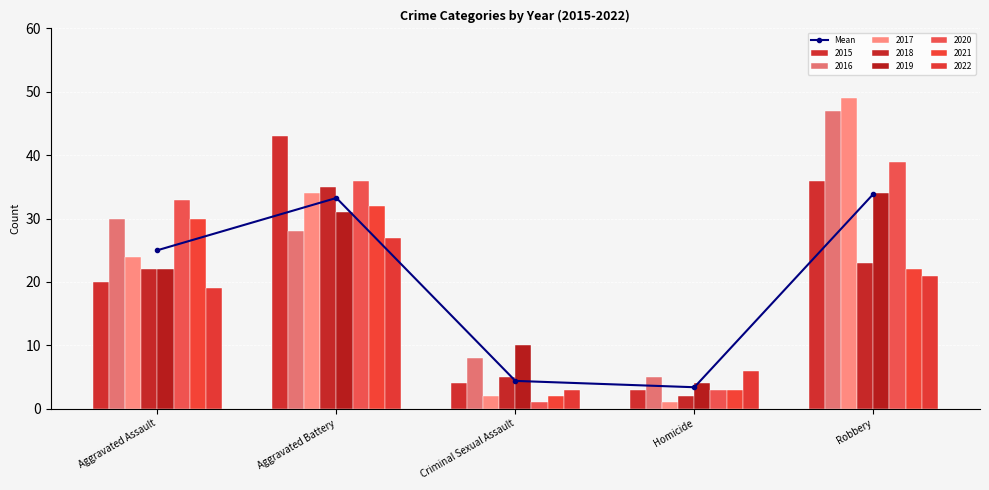

Reading left to right, what are all the values shown in this chart?

Aggravated Assault=25.0	Aggravated Battery=33.2	Criminal Sexual Assault=4.4	Homicide=3.4	Robbery=33.9